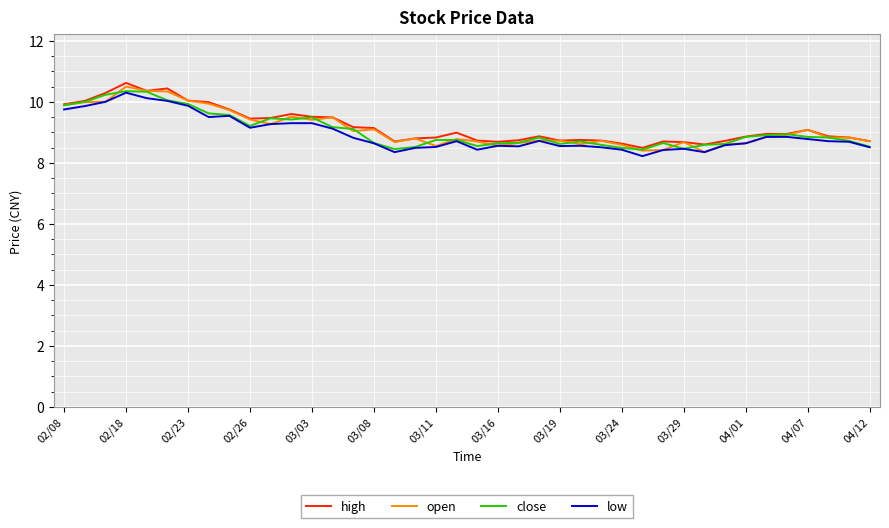

What is the highest value of the high series?

10.6